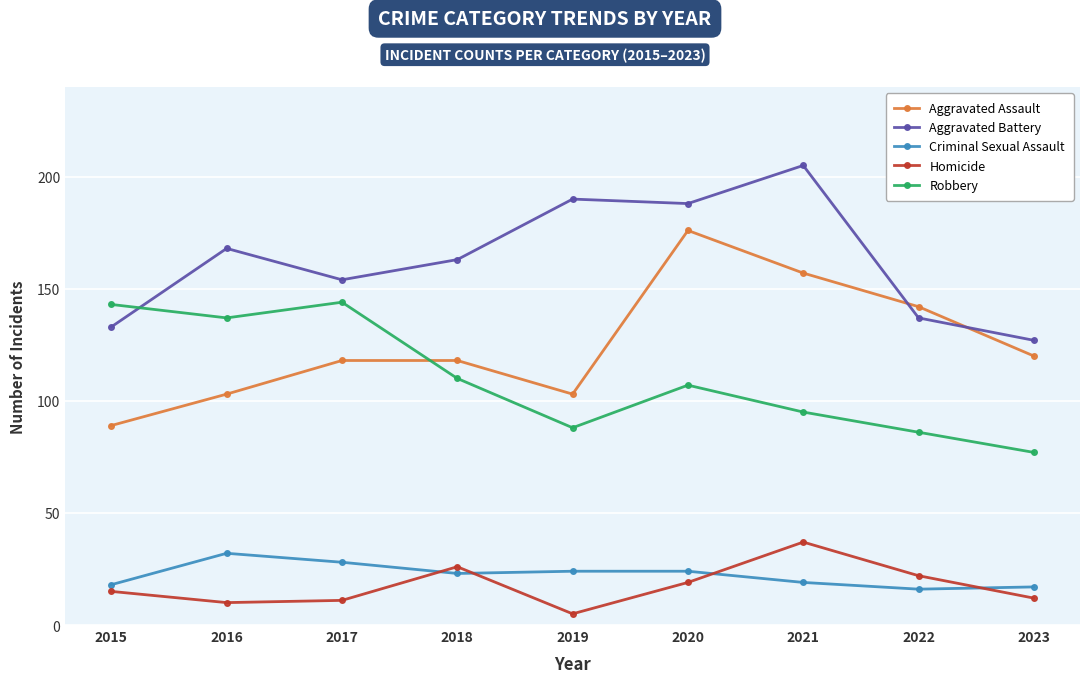

True or false: Homicide and Aggravated Battery cross at least once.

False